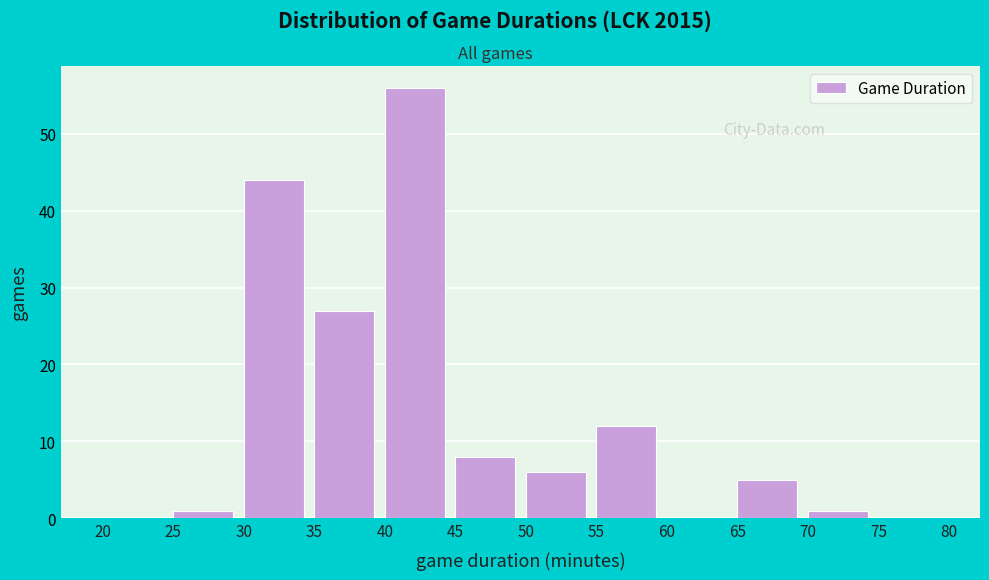

Which range on the x-axis has the tallest bar?

40 to 45